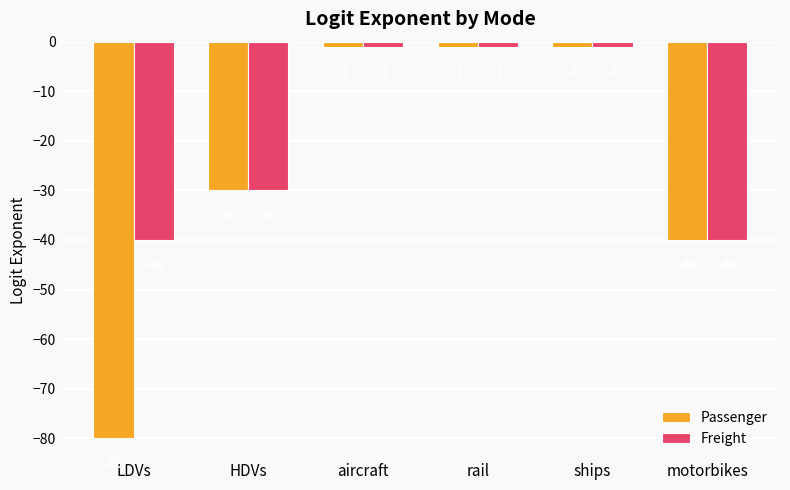

What is the value of the Passenger bar at the 3rd from the left?

-1